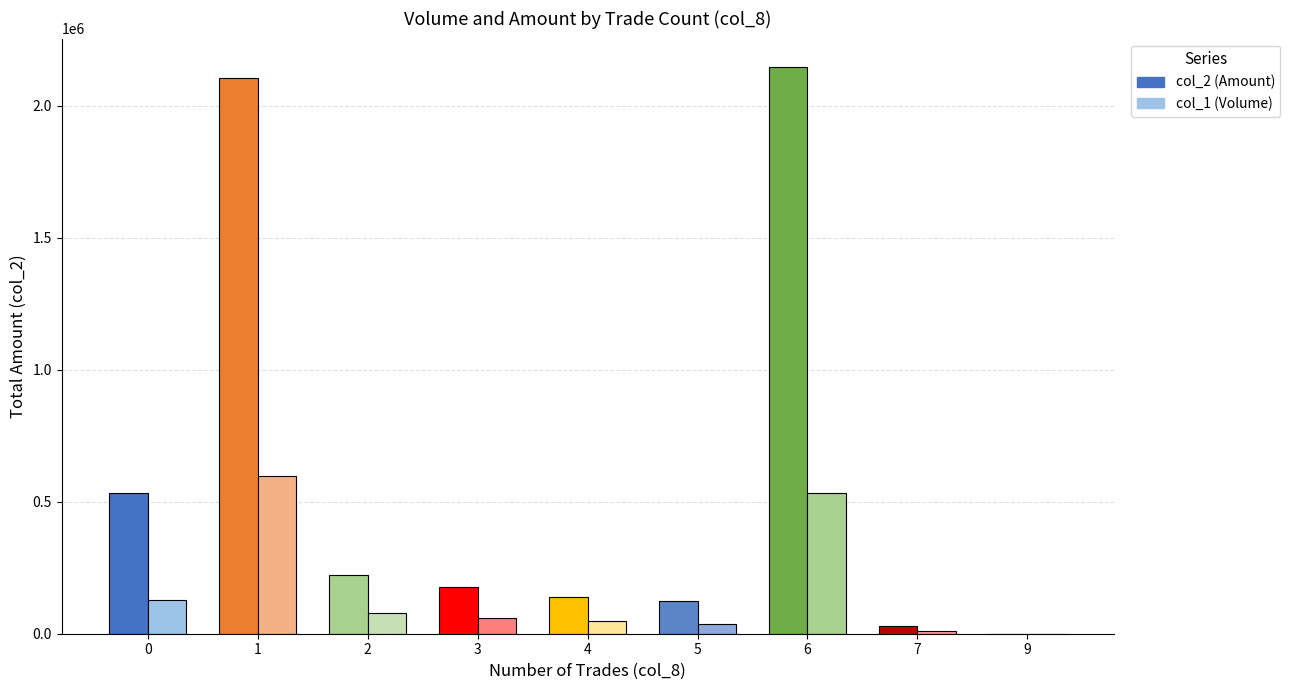

Are the bars horizontal?

No